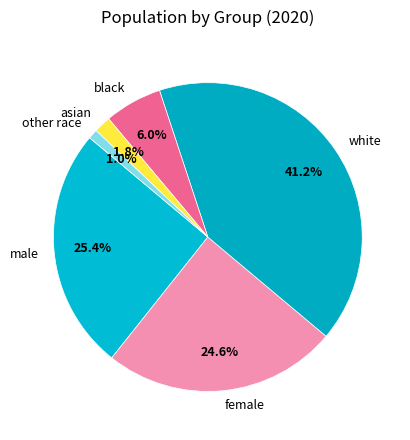

Is there any slice that represents more than half of the pie?

No